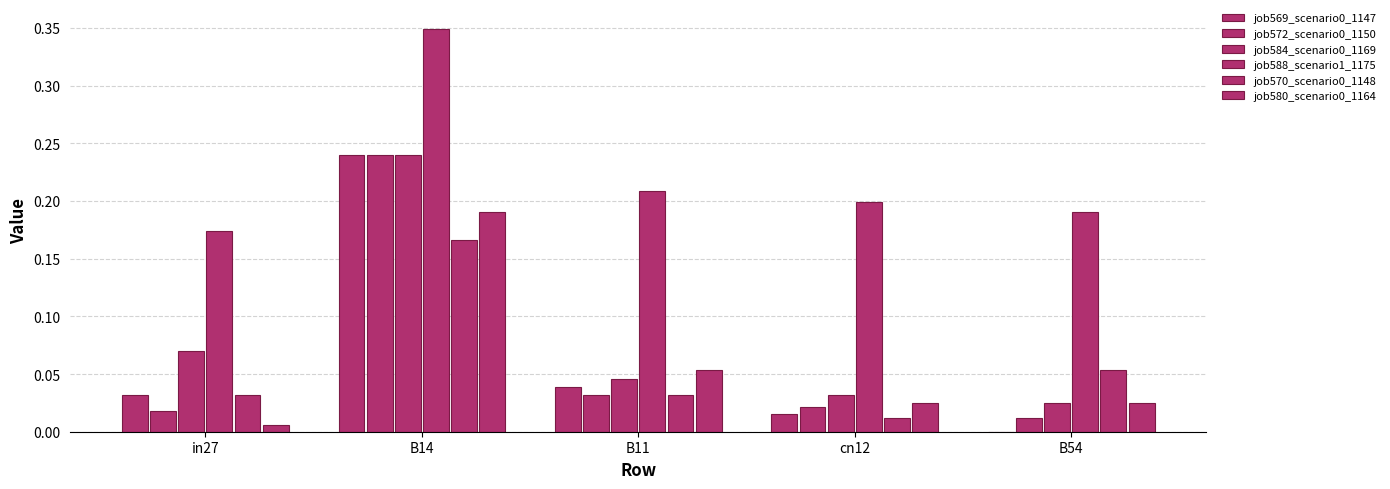

Which has a higher value, B54 or B14?

B14